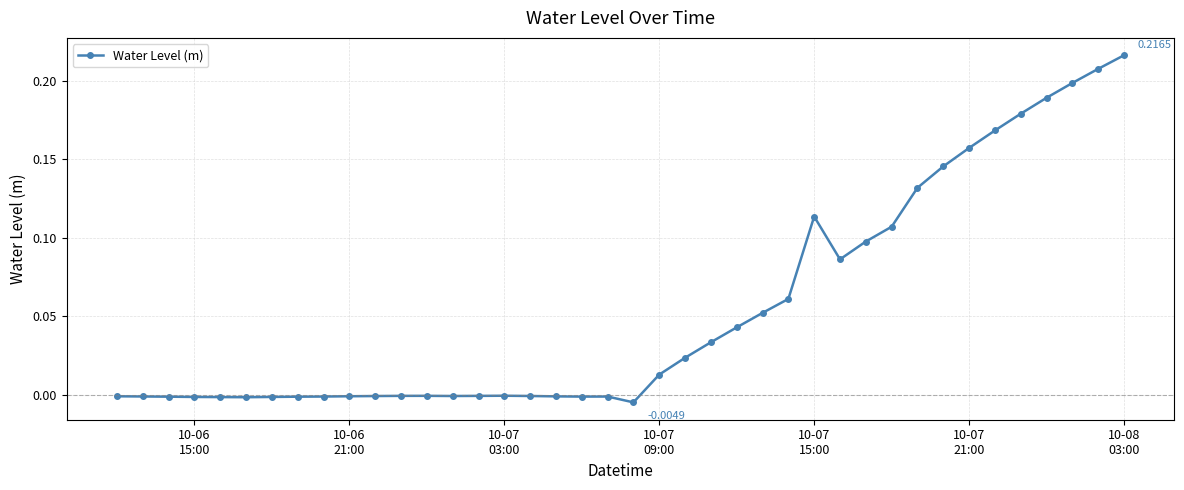

True or false: the data has more than 0 interior local peaks.

True